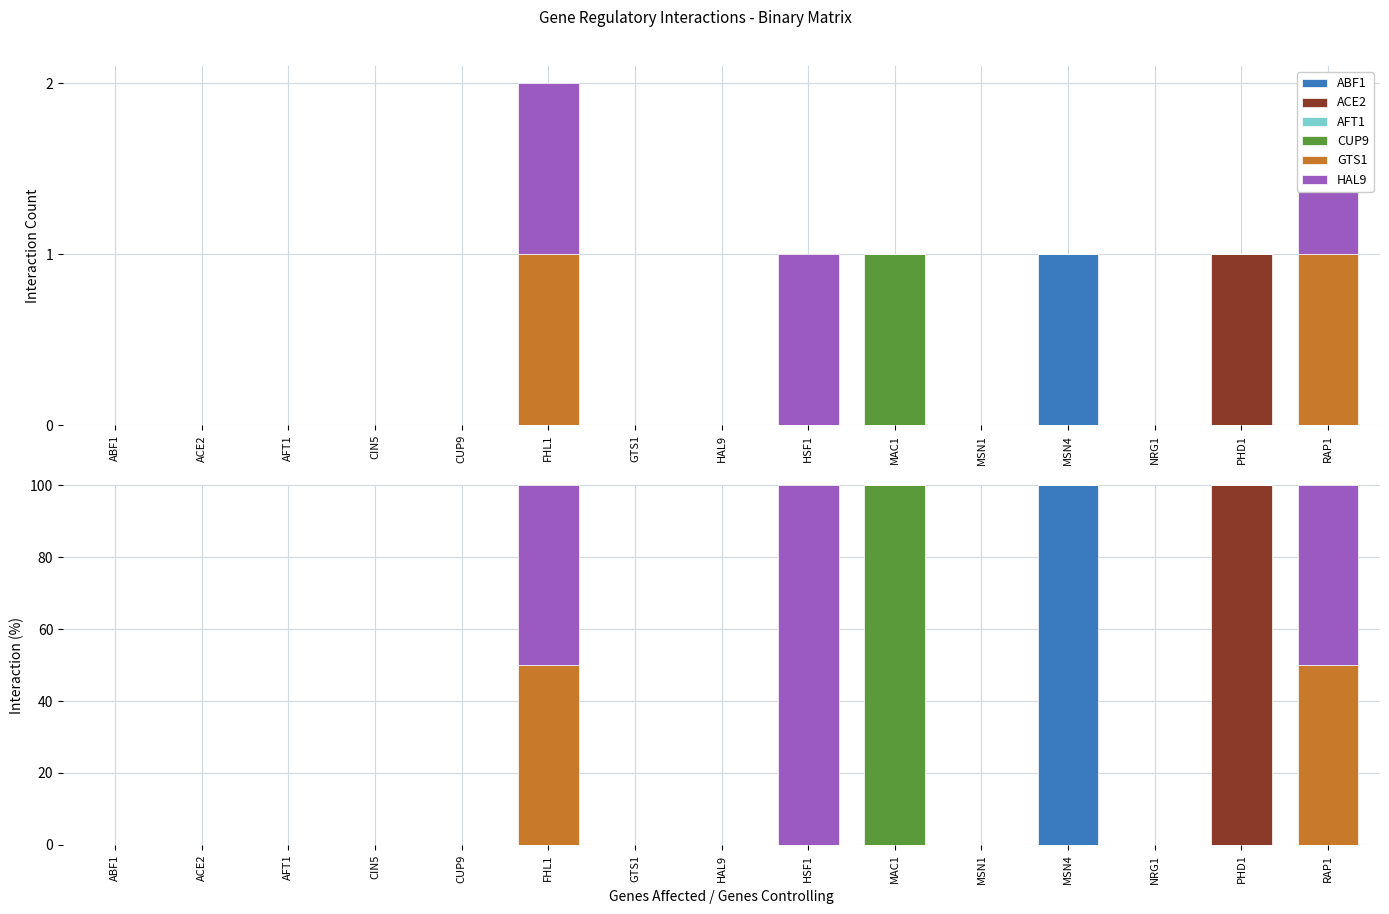

What is the highest value of the ACE2 series?

100